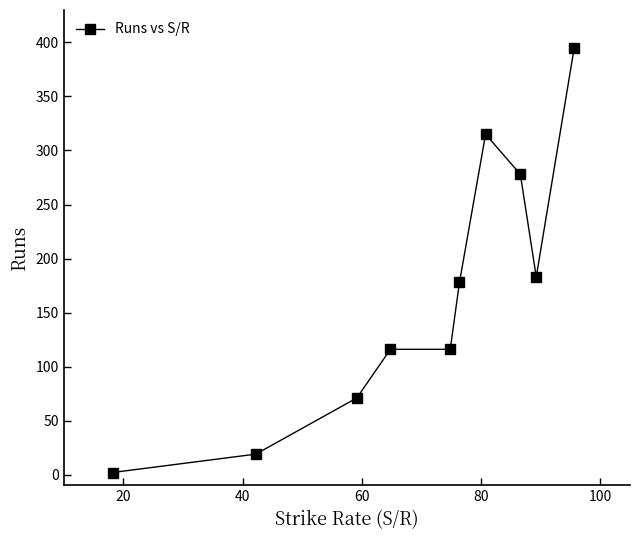

What is the difference between the maximum and minimum values?

393